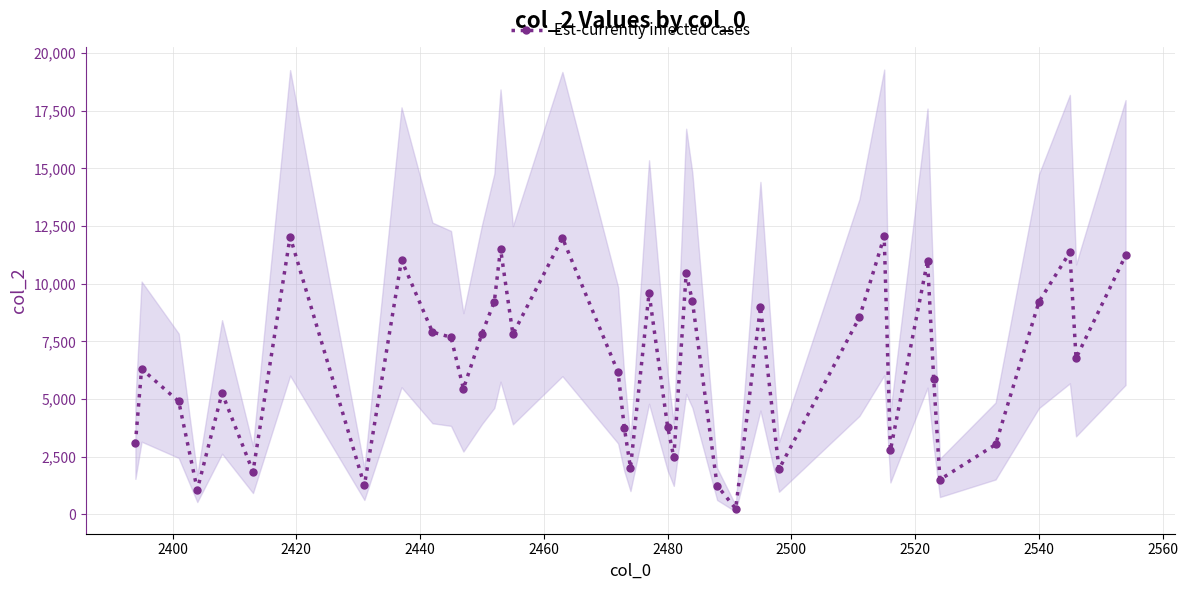

Count the number of values greater than 6775.

19